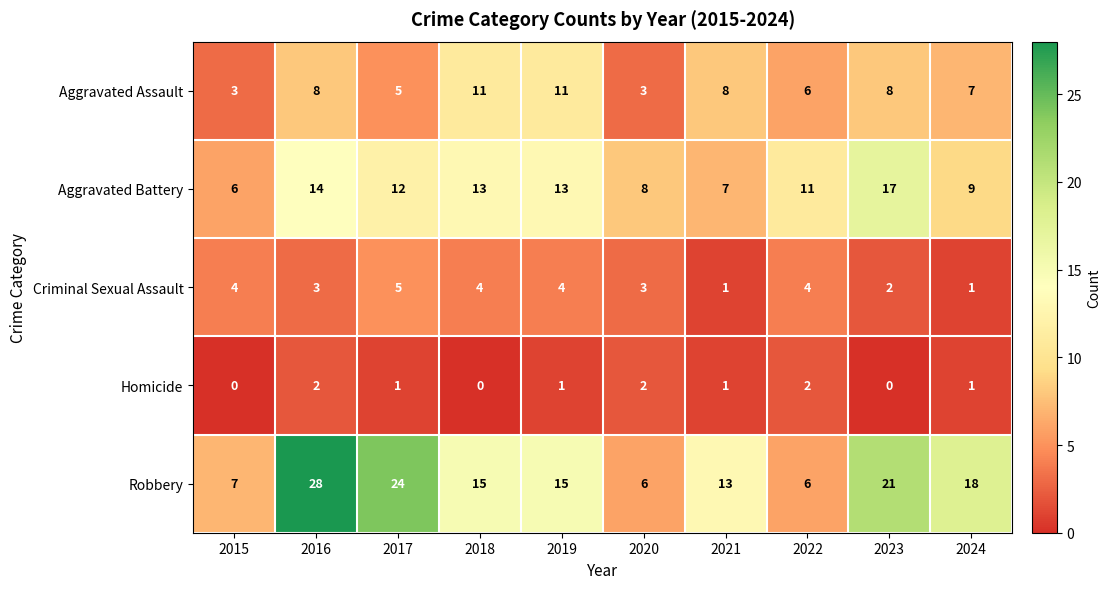

What is the difference between the second highest and second lowest values in the Robbery series?

18